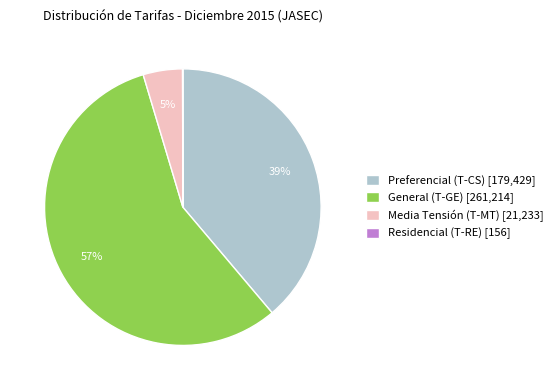

To the nearest percent, what is the average slice percentage?

25%